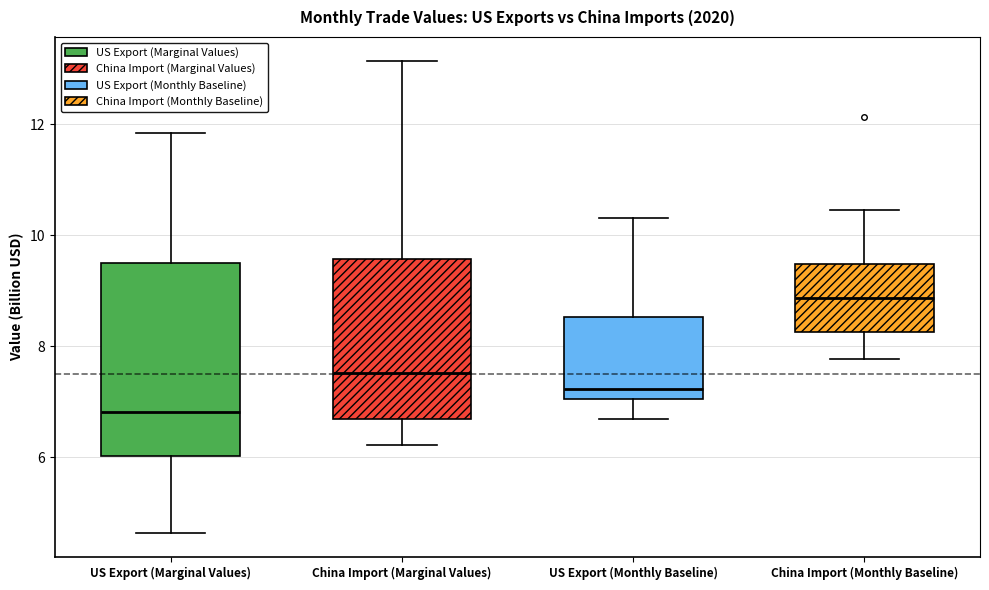

Reading left to right, read every box against the y-axis: the position of its median line, the range the box covers, and the ends of its whiskers. The values are not printed on the chart, so give them approximately, as read against the axis.

US Export (Marginal Values): median 6.8, box 6.0 to 9.6, whiskers 4.6 to 11.8
China Import (Marginal Values): median 7.6, box 6.6 to 9.6, whiskers 6.2 to 13.2
US Export (Monthly Baseline): median 7.2, box 7.0 to 8.6, whiskers 6.6 to 10.4
China Import (Monthly Baseline): median 8.8, box 8.2 to 9.4, whiskers 7.8 to 10.4